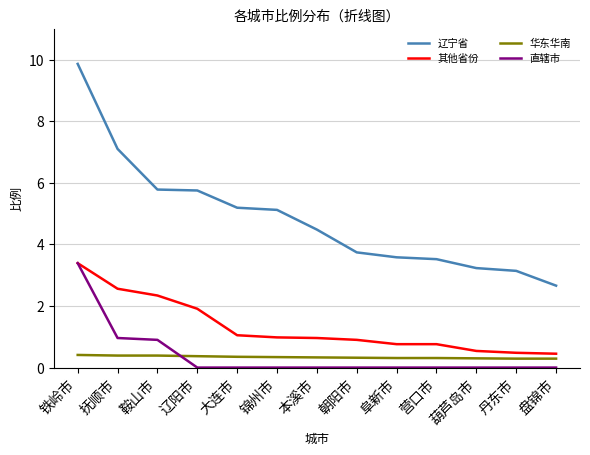

True or false: 直辖市 has a value of 0.5 at 鞍山市.

False